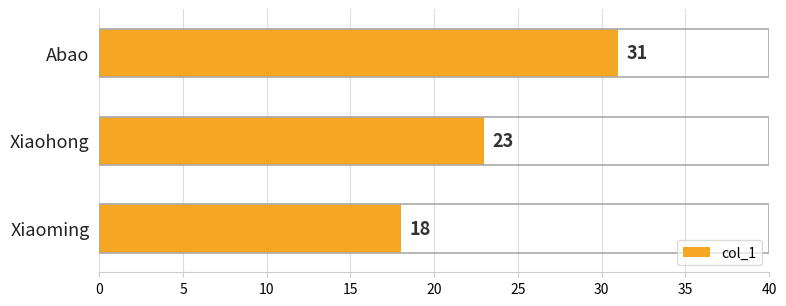

What is the average value?

24